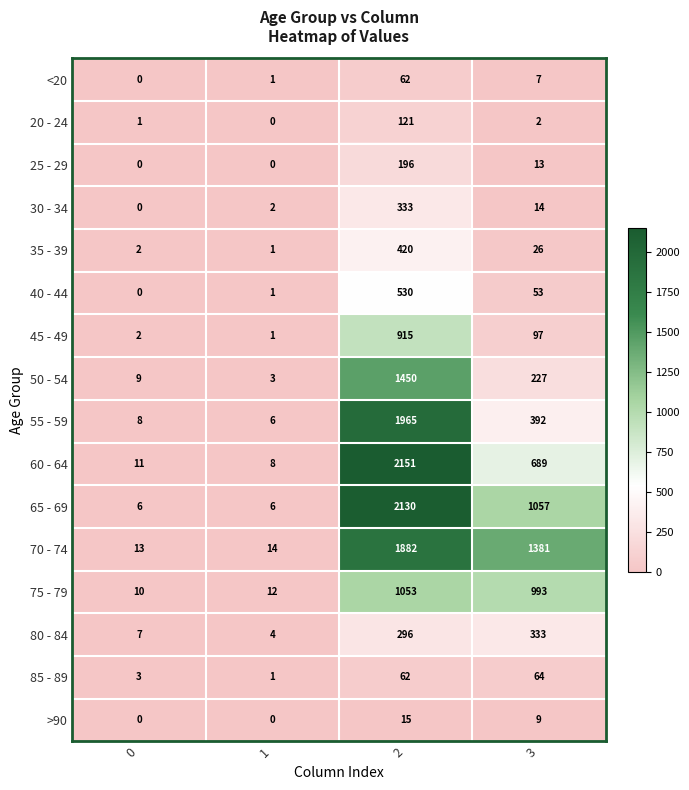

True or false: 85 - 89 has a value of 0 at 1.

False